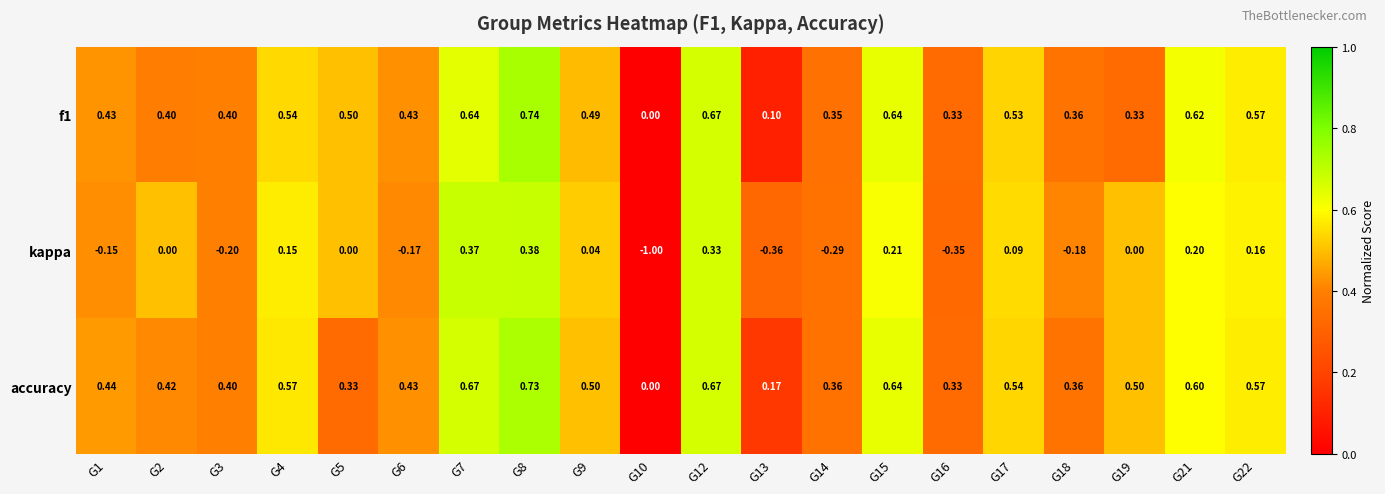

Which series has the widest spread of values?

kappa